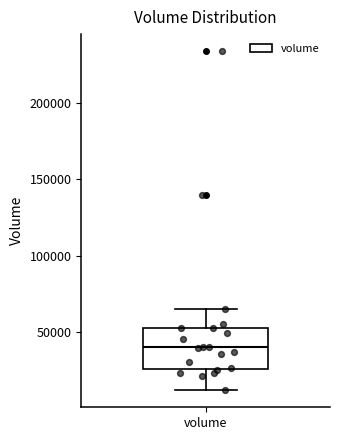

Read this box plot against the y-axis: the position of the median line, the range covered by the box, and the ends of both whiskers. The values are not printed on the chart, so give them approximately, as read against the axis.

median 40000, box 25000 to 55000, whiskers 10000 to 65000